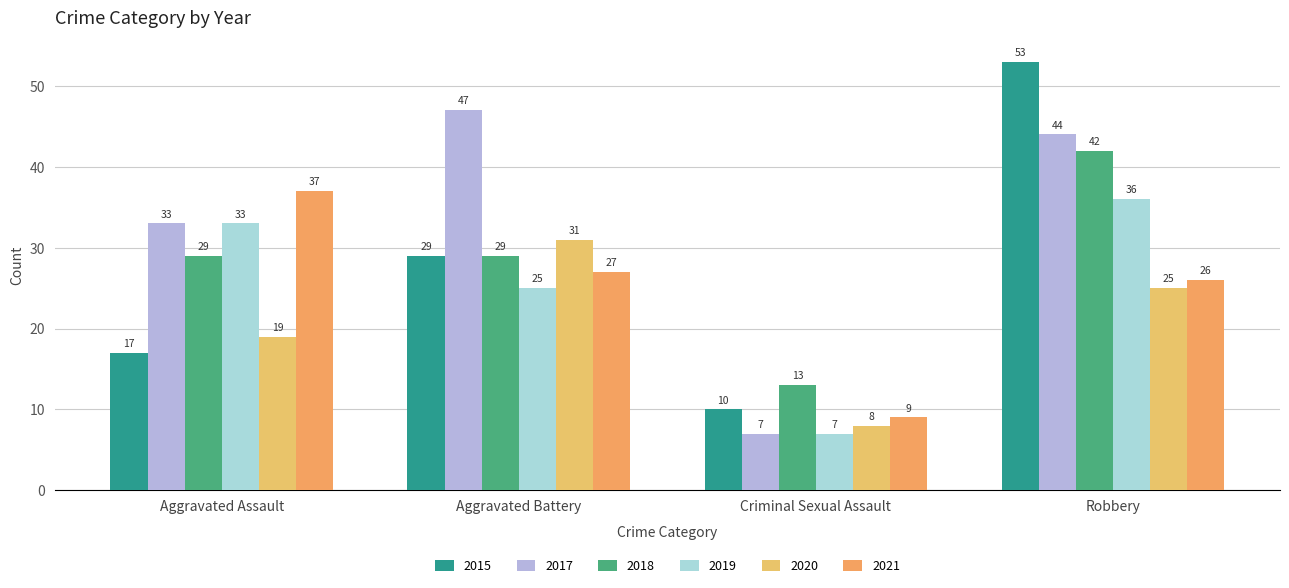

How many bars are there in total?

24